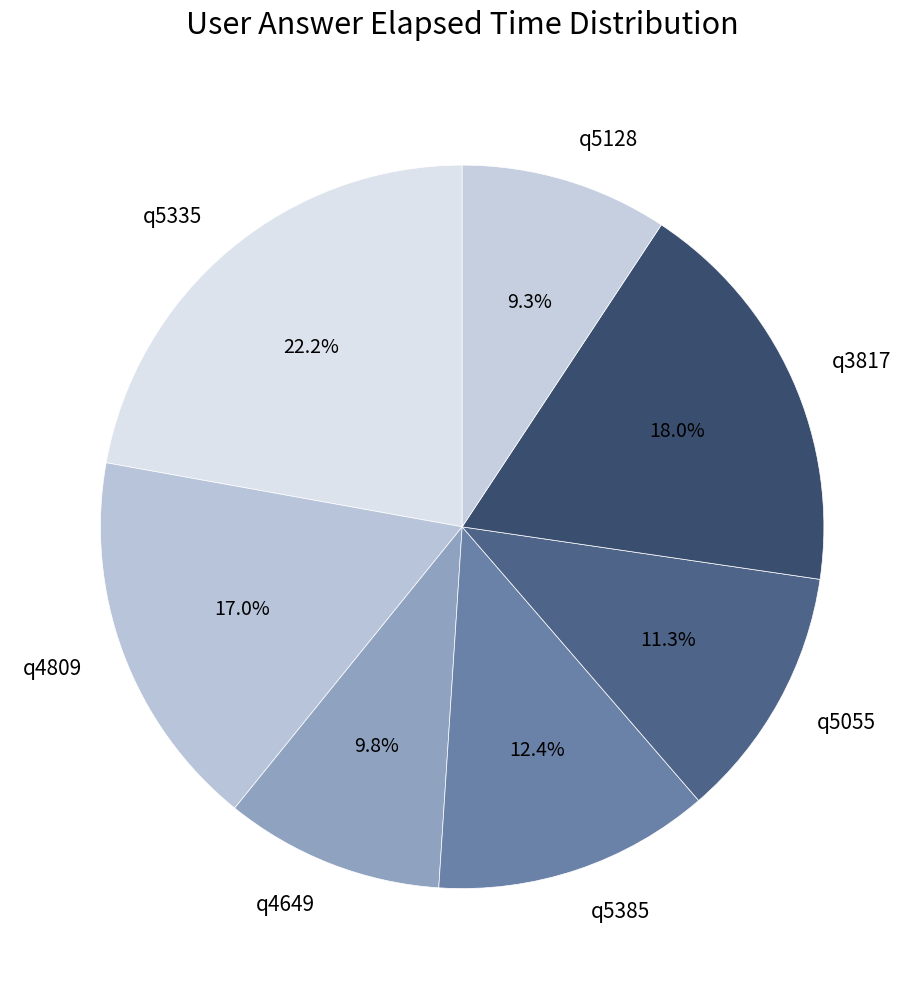

Rank the categories by value from highest to lowest.

q5335, q3817, q4809, q5385, q5055, q4649, q5128